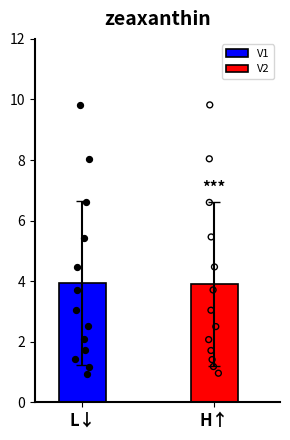

What are all the series names shown in the legend?

V1, V2